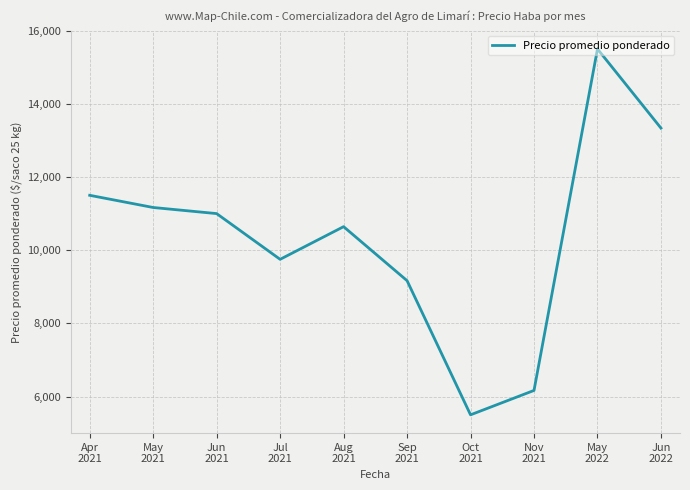

What is the difference between the maximum and minimum values?

10000.0